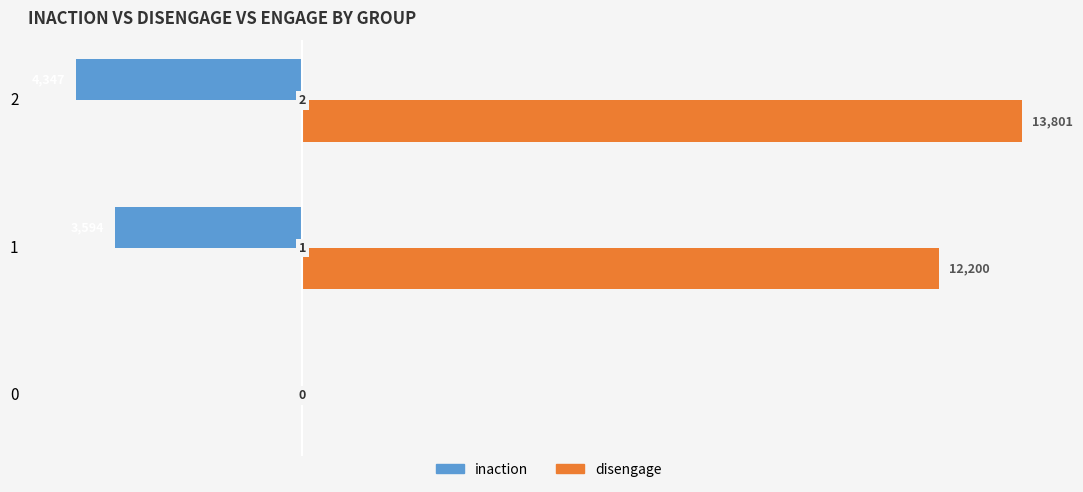

What are all the series names shown in the legend?

inaction, disengage